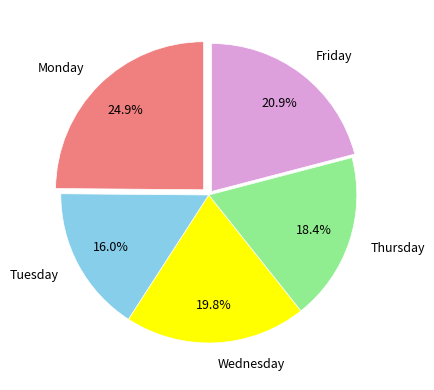

What percentage is NOT represented by Tuesday?

84.0%